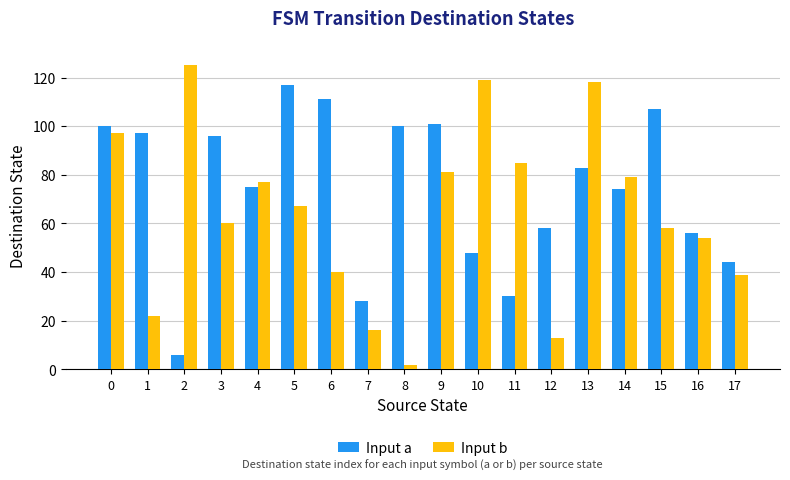

At 1, list the series in order from smallest to largest.

Input b, Input a